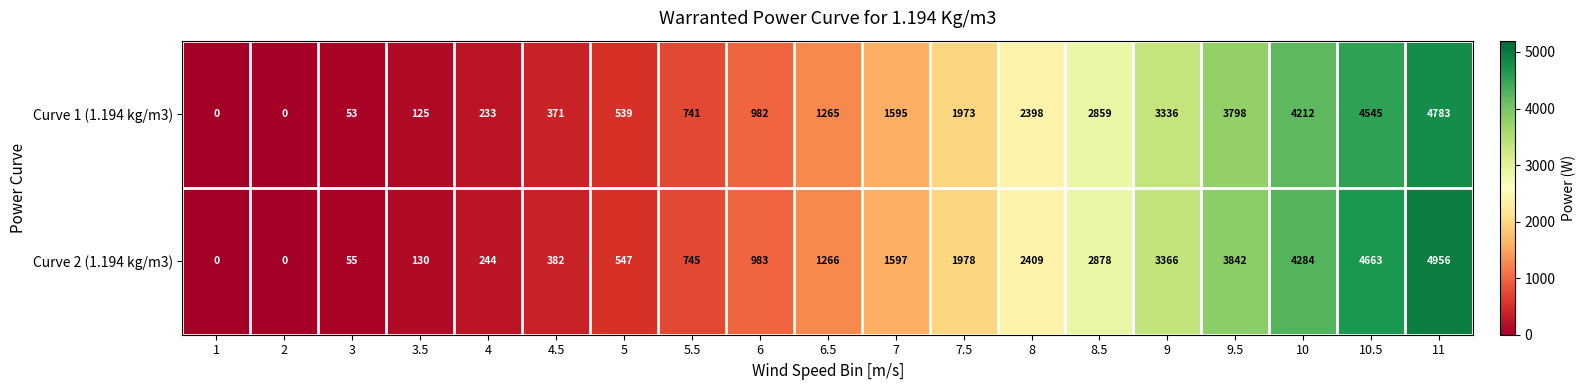

Which series has the widest spread of values?

Curve 2 (1.194 kg/m3)